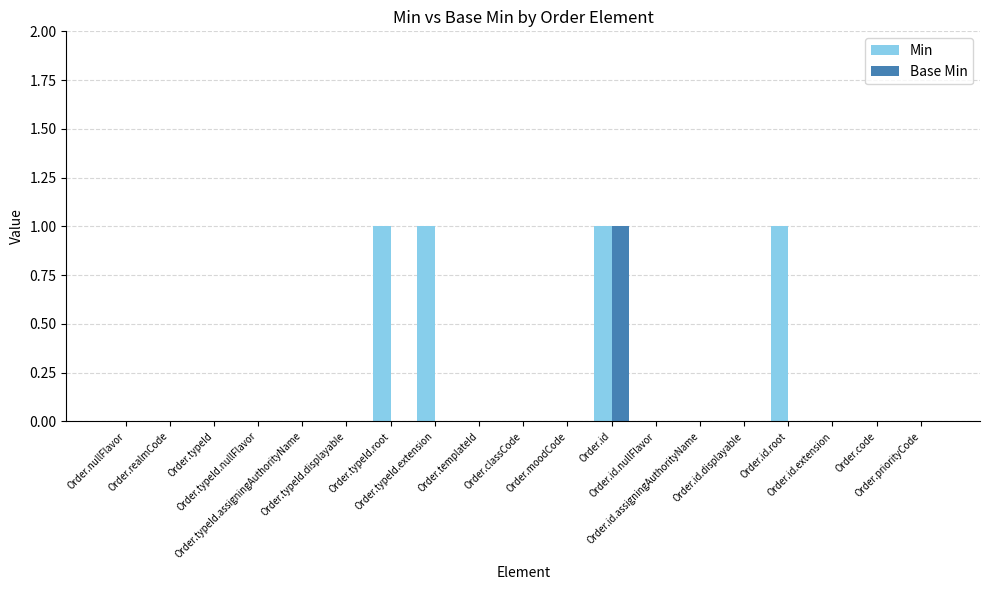

True or false: Base Min has a value of 1 at Order.priorityCode.

False